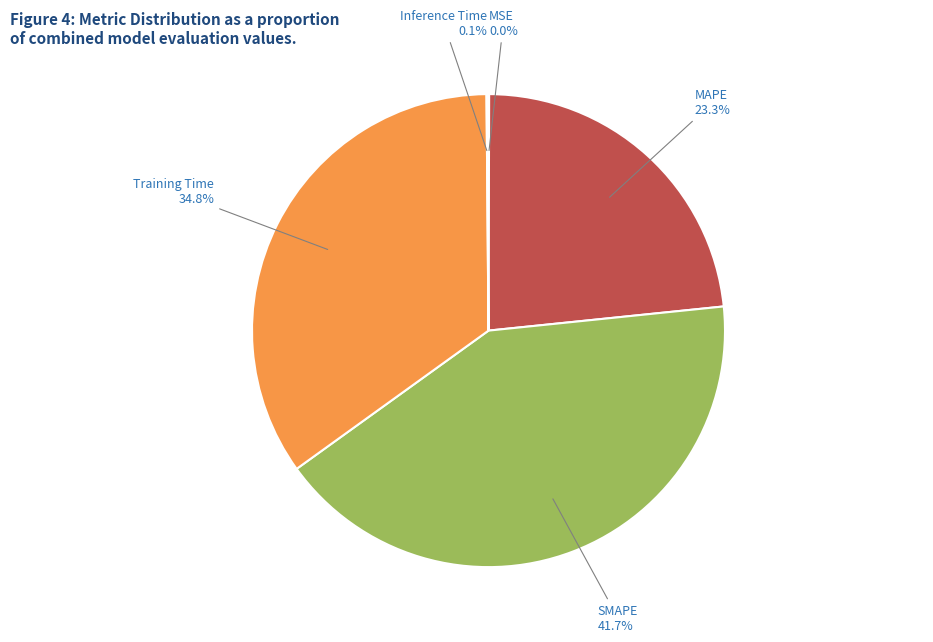

Is there a majority slice in this chart?

No